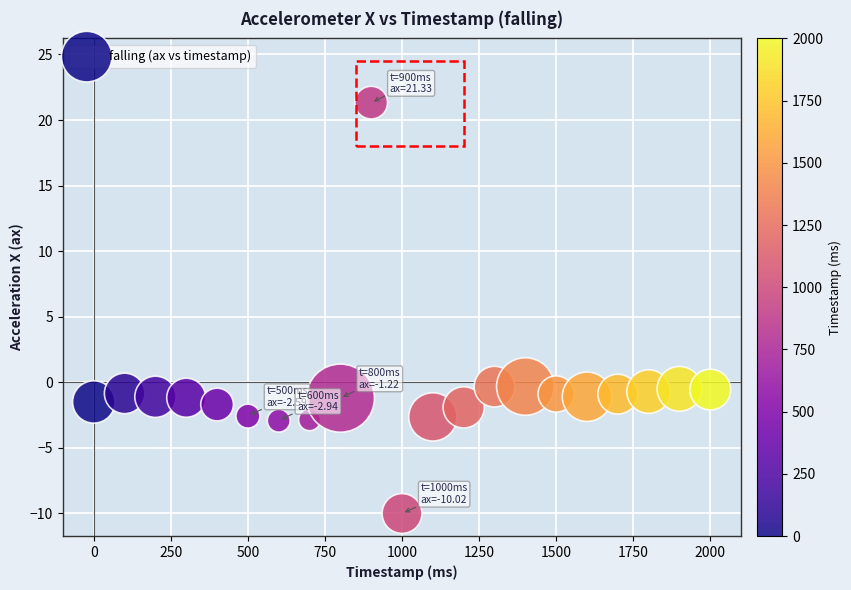

What is the range of Y values (max minus min)?

31.4